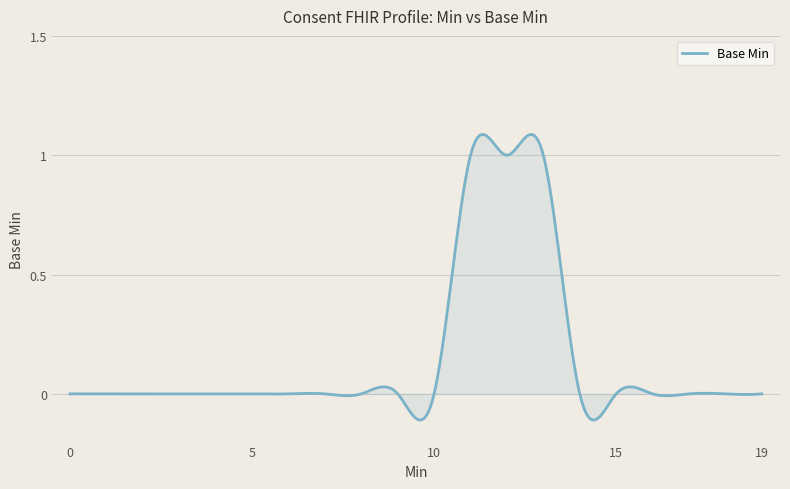

What is the difference between the maximum and minimum values?

1.2